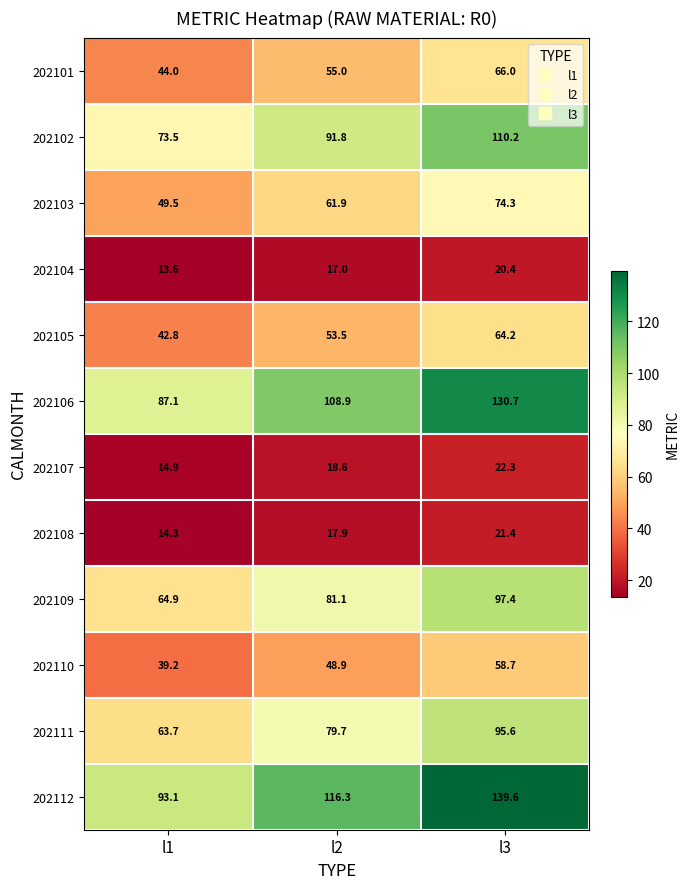

At which label does 202109 first exceed 81?

l2